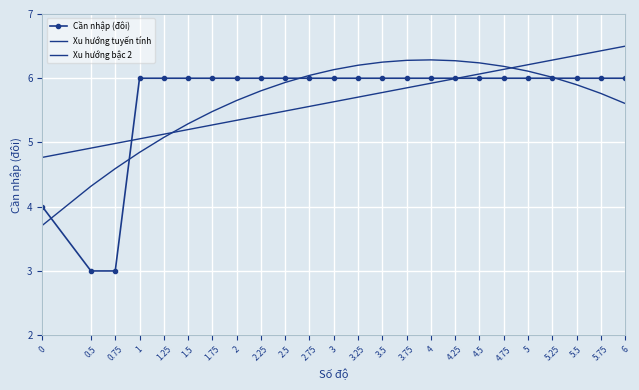

What is the maximum value shown in the chart?

6.5